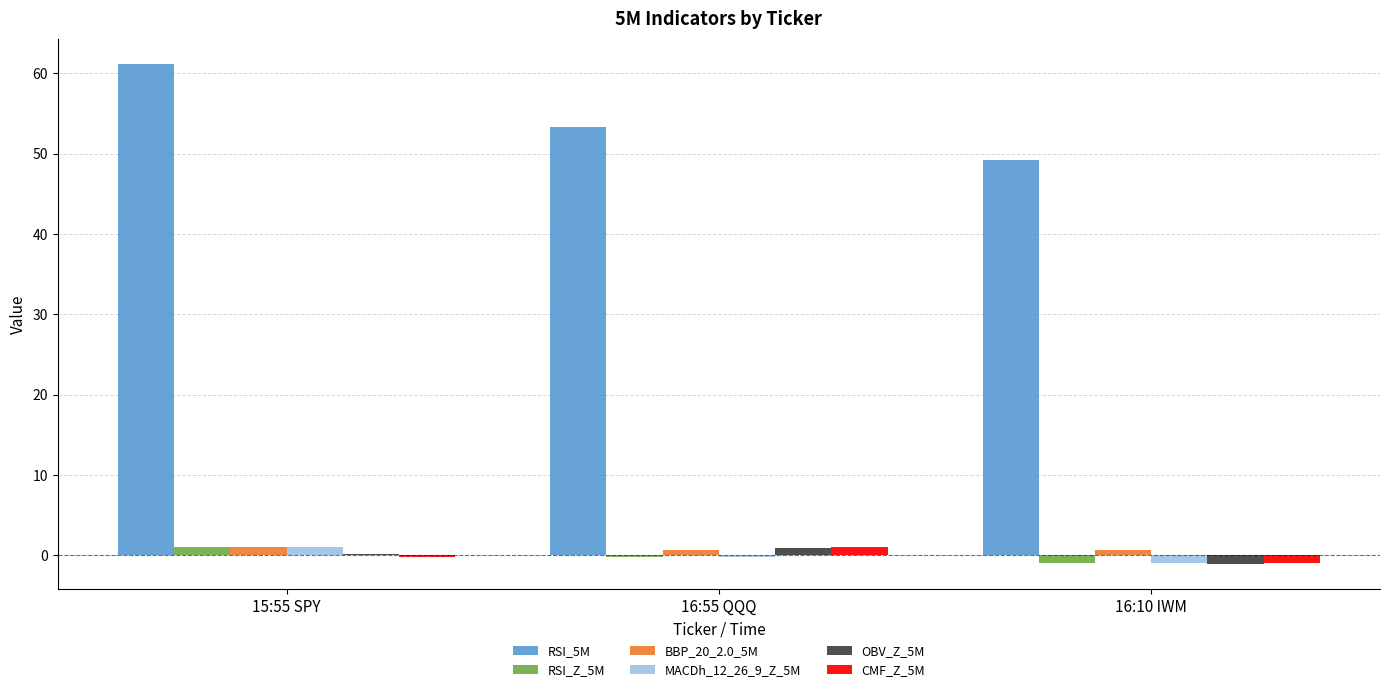

What is the approximate value of OBV_Z_5M at 16:10 IWM?

-1.1